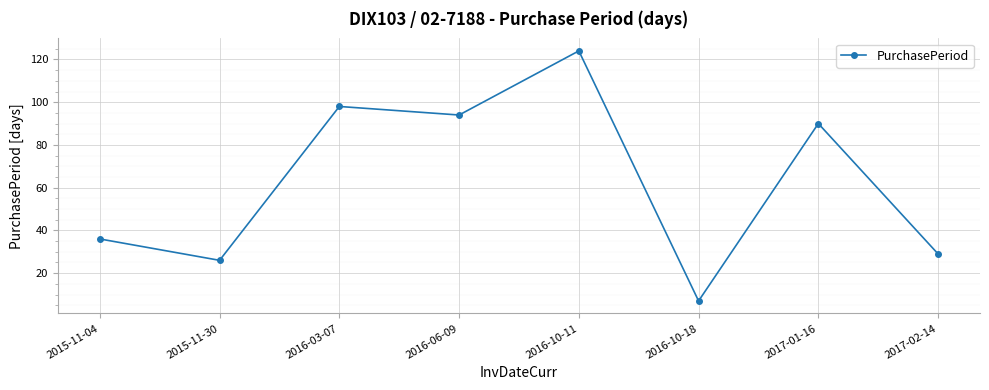

What is the average value?

63